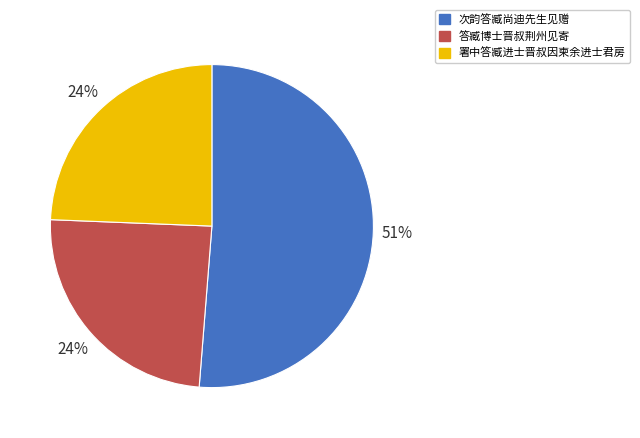

Which has a higher value, 次韵答臧尚迪先生见赠 or 署中答臧进士晋叔因柬余进士君房?

次韵答臧尚迪先生见赠